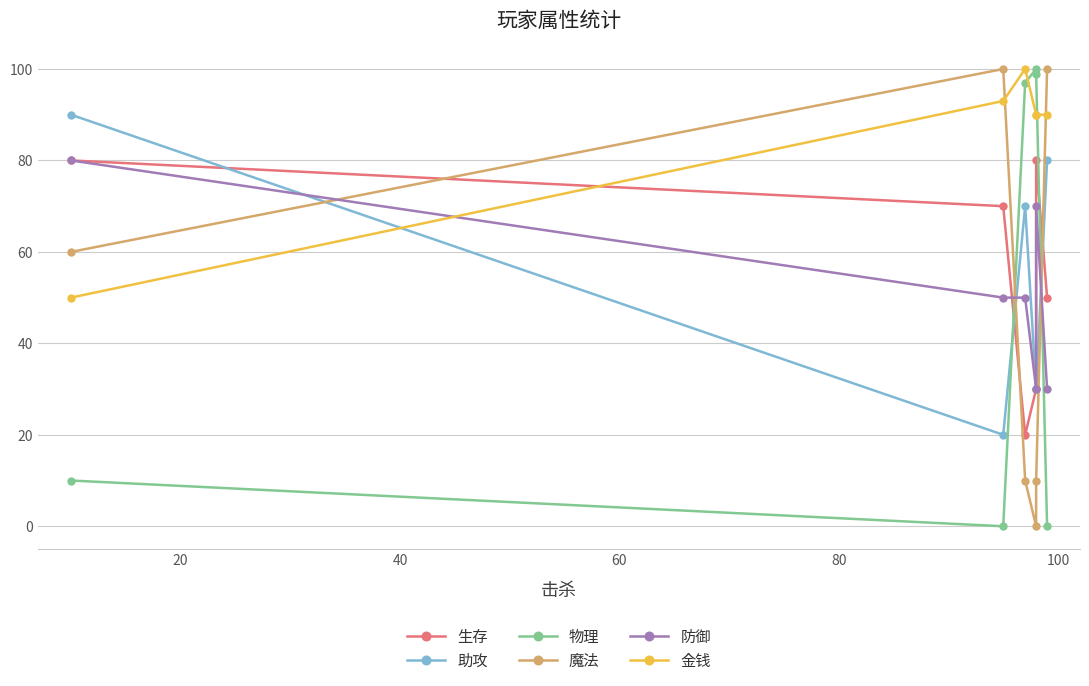

What is the approximate value of 生存 at 100?

50